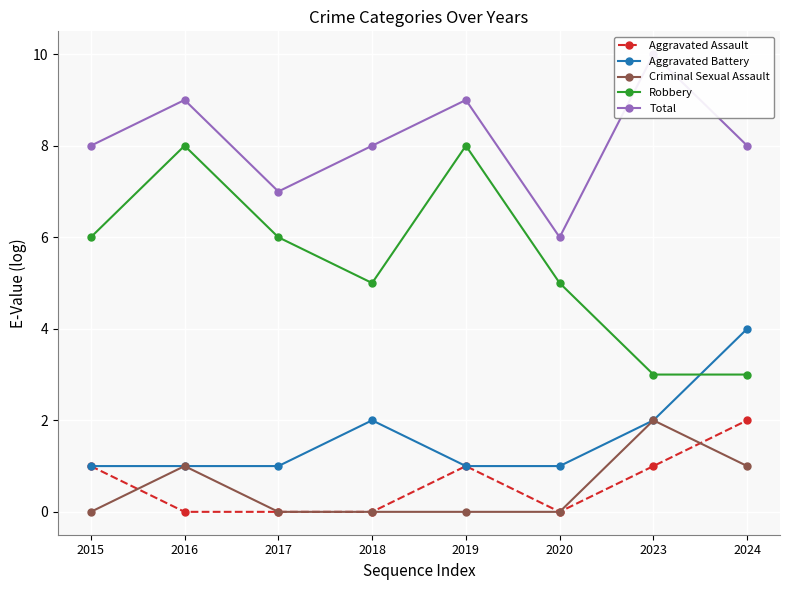

How many interior local valleys does the Robbery series have?

1